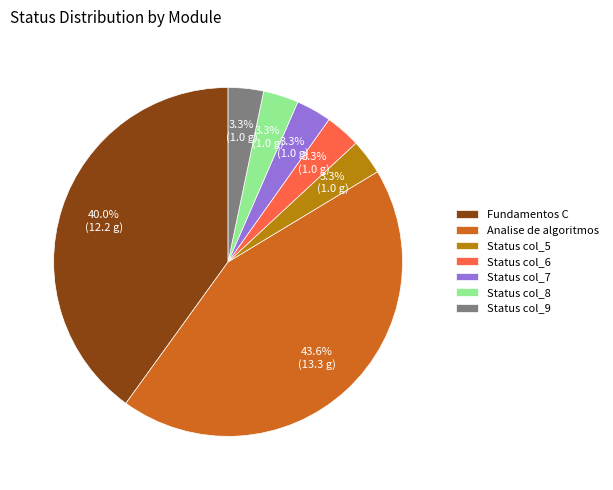

Approximately how many times larger is the value at Status col_7 compared to Status col_9?

1.0